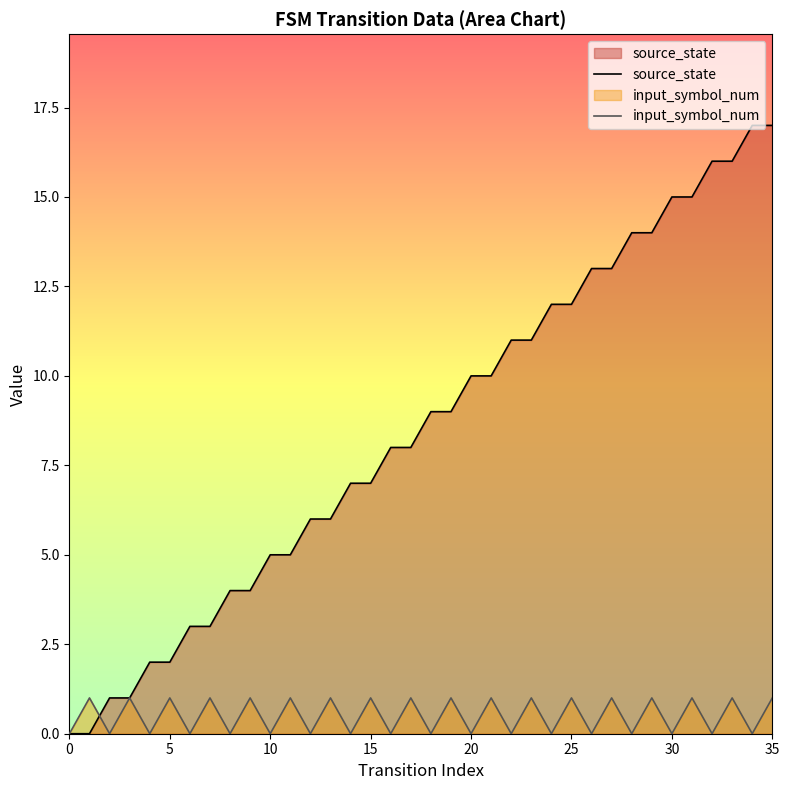

Is it true that input_symbol_num equals 1 at 31?

True